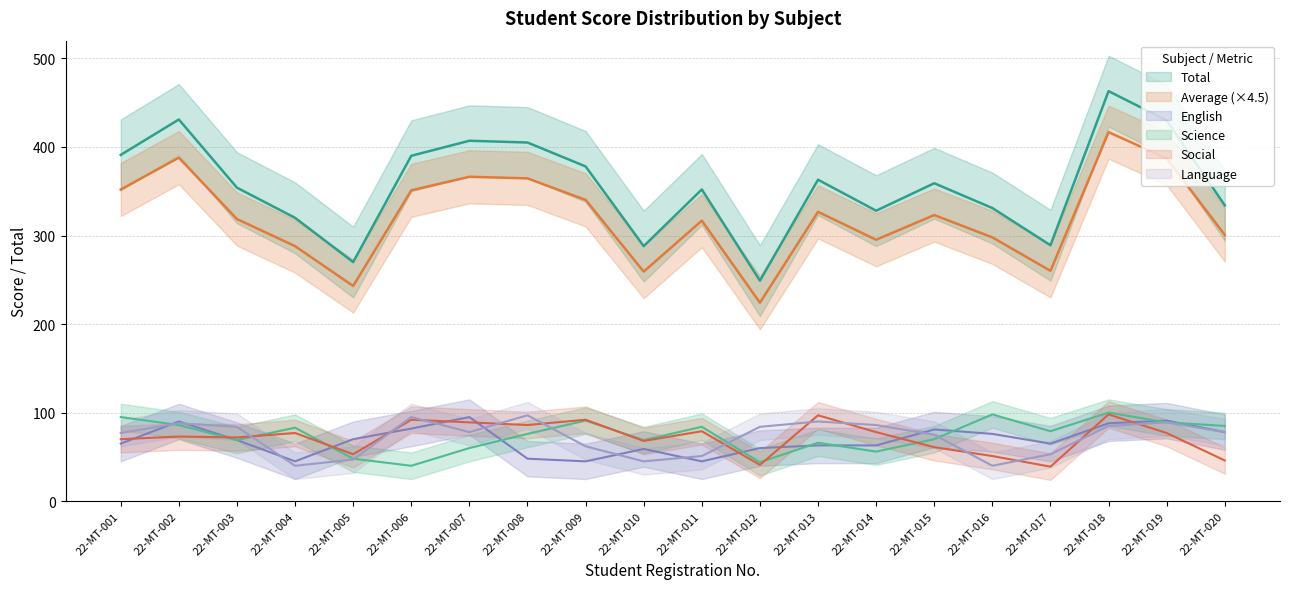

What is the value of the Lang point at the 13th from the left?

90.0